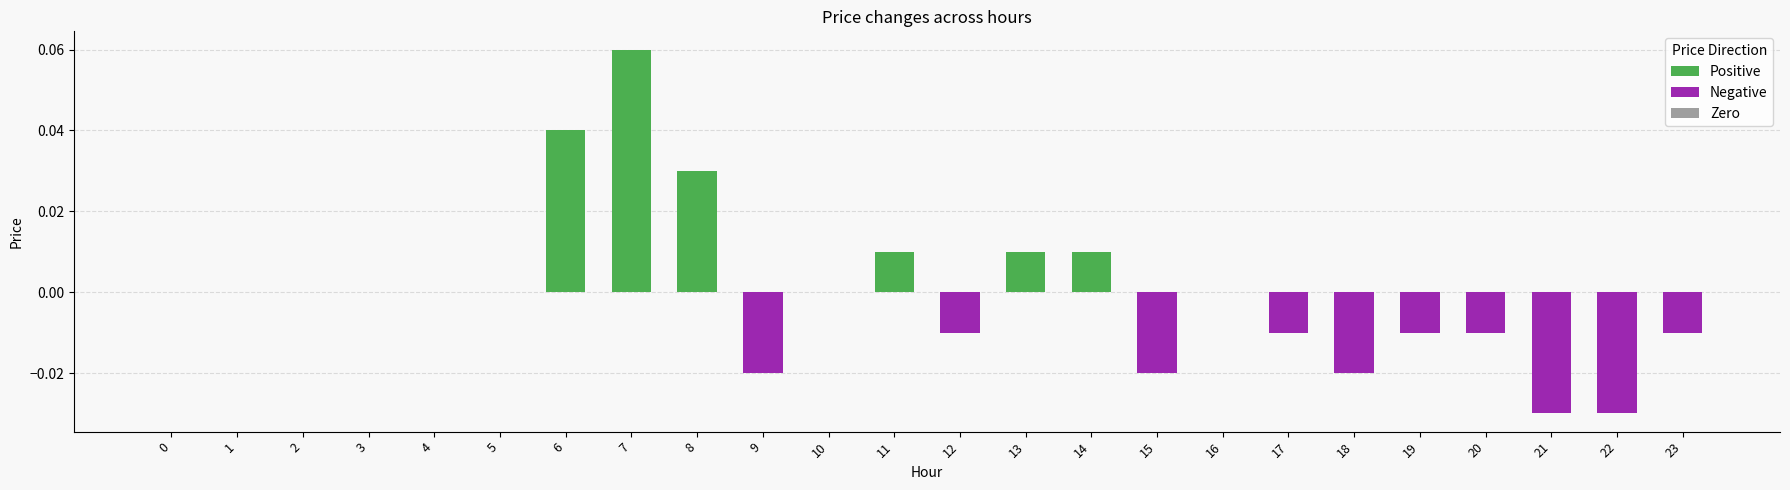

Which has a higher value, 8 or 7?

7